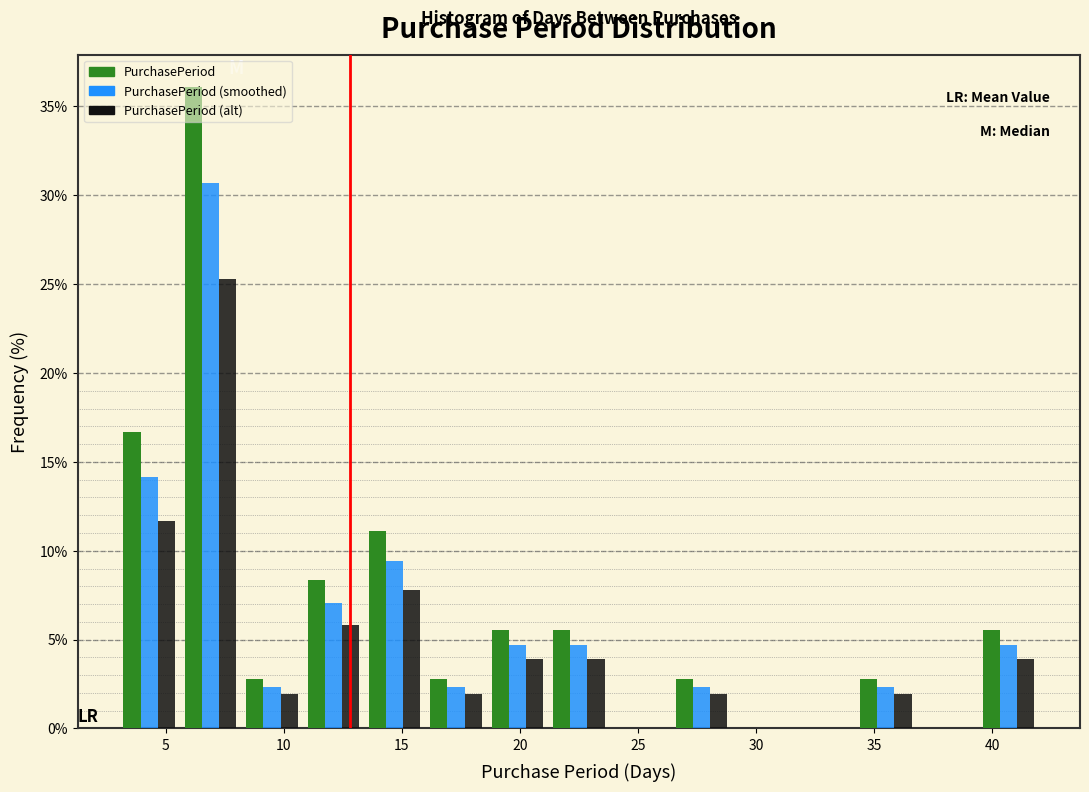

In the PurchasePeriod (alt) series, which range on the x-axis has the tallest bar?

5.6 to 8.2